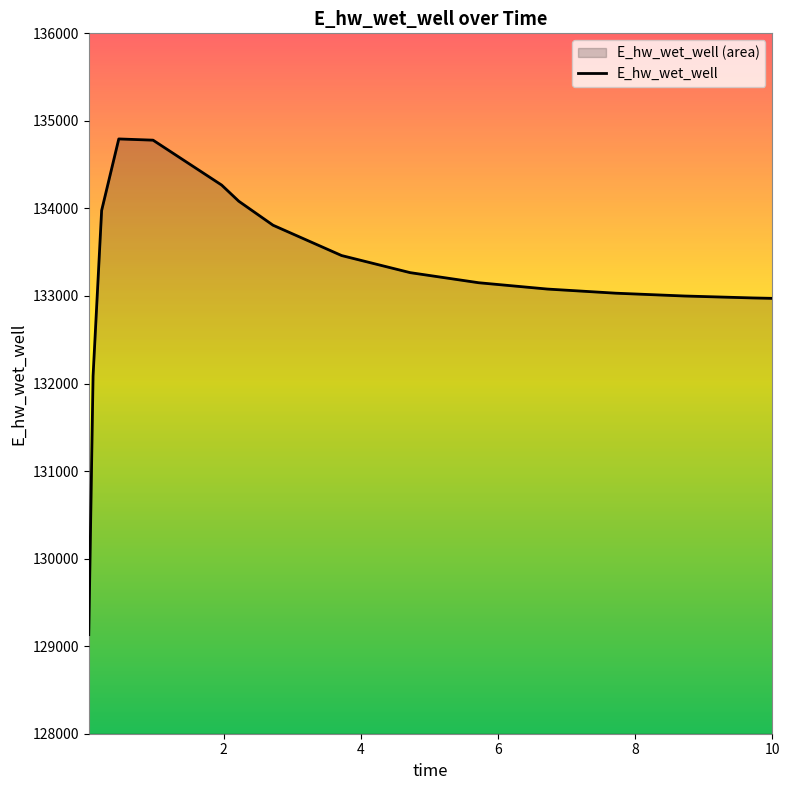

What is the smallest value displayed?

129132.0